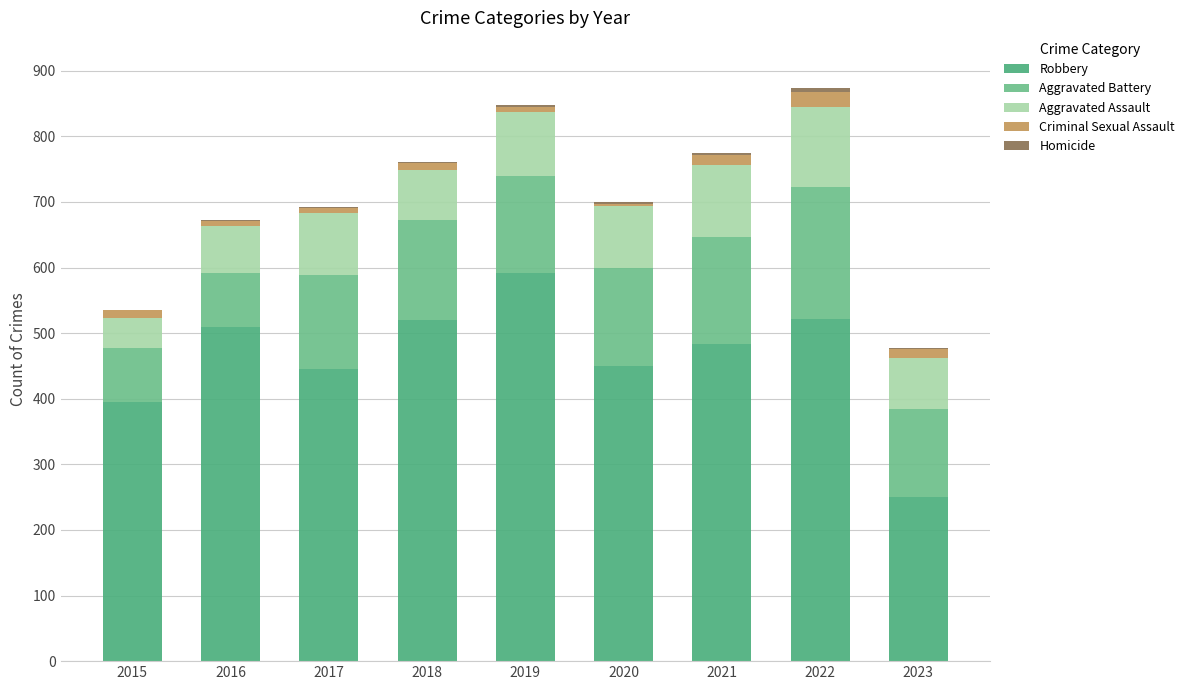

Are the bars grouped side by side (vs. stacked)?

No